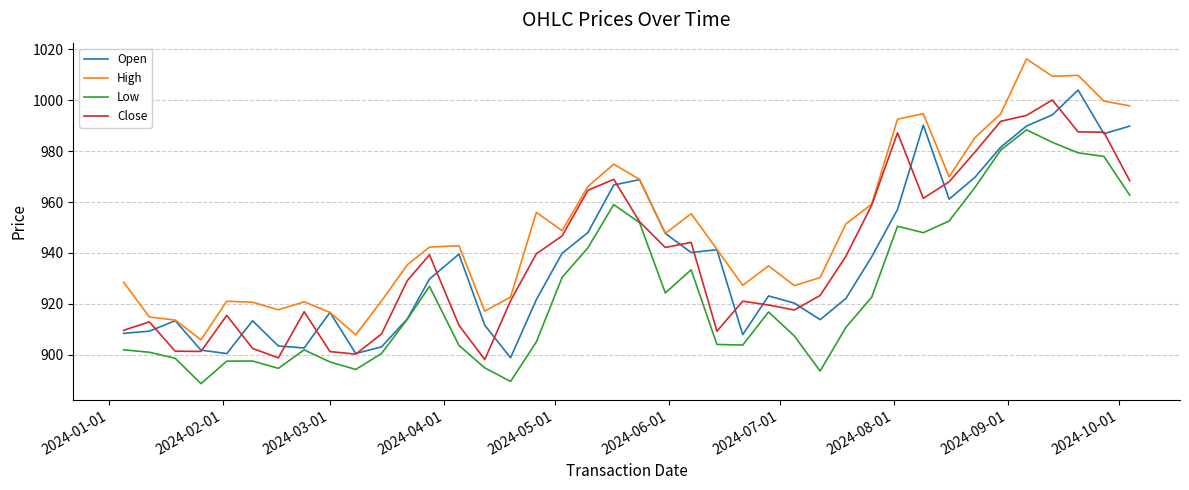

True or false: Low and High intersect in this chart.

False